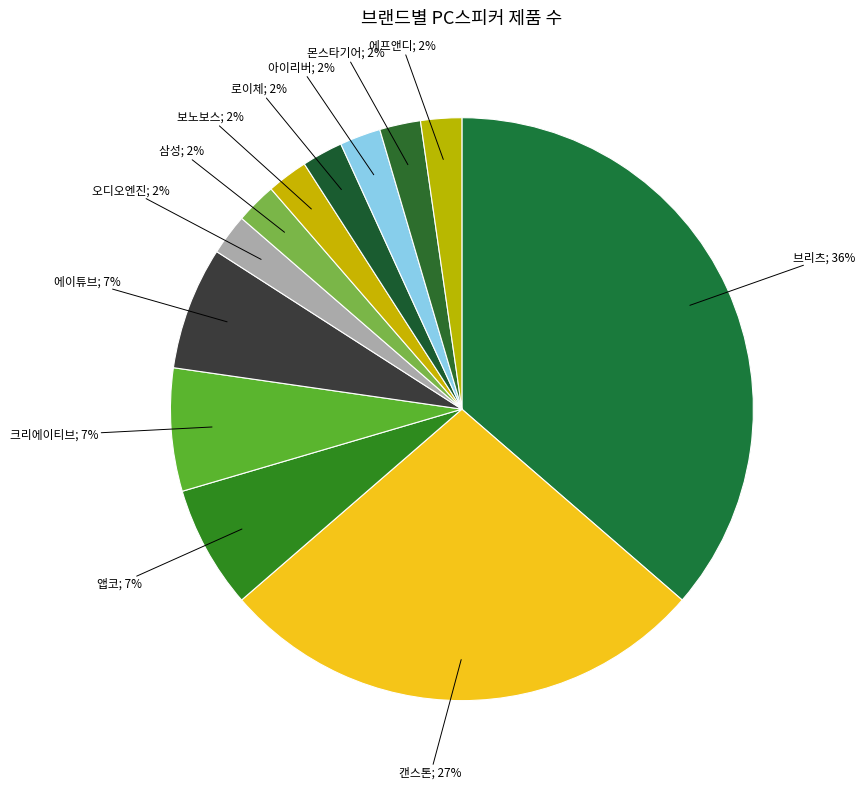

Which slice is the smallest?

오디오엔진